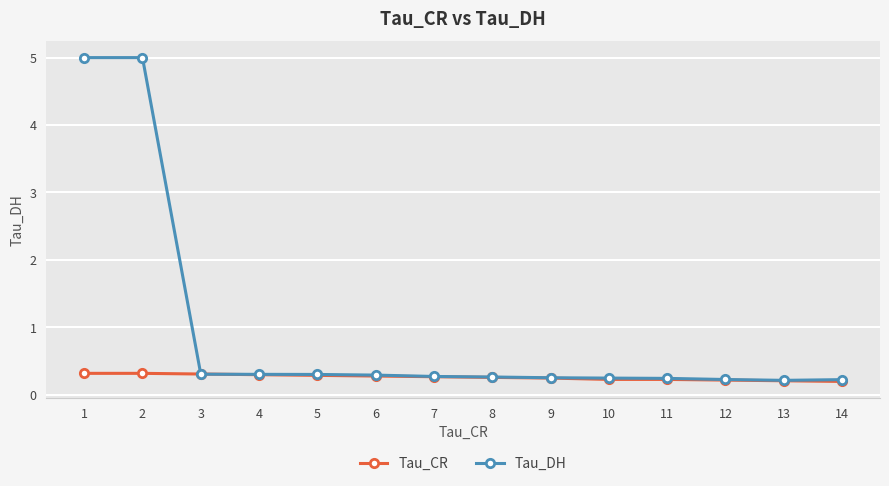

Which series has the widest spread of values?

Tau_DH